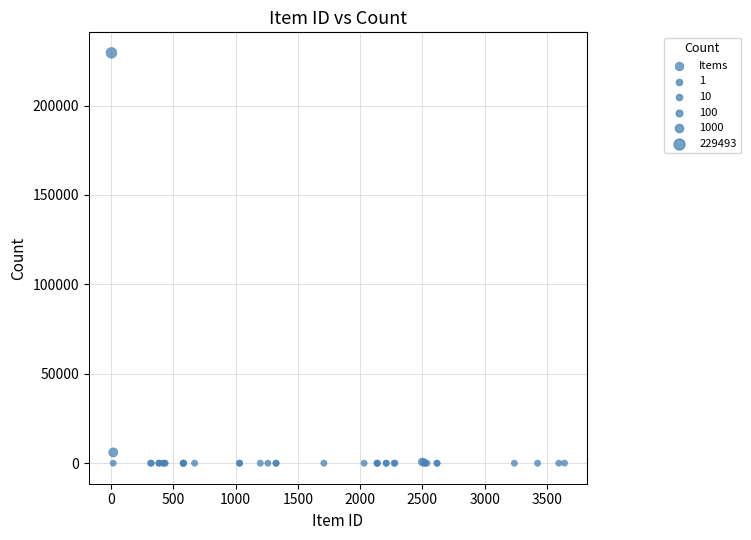

What Y value in the scatter plot is closest to 114747?

6034